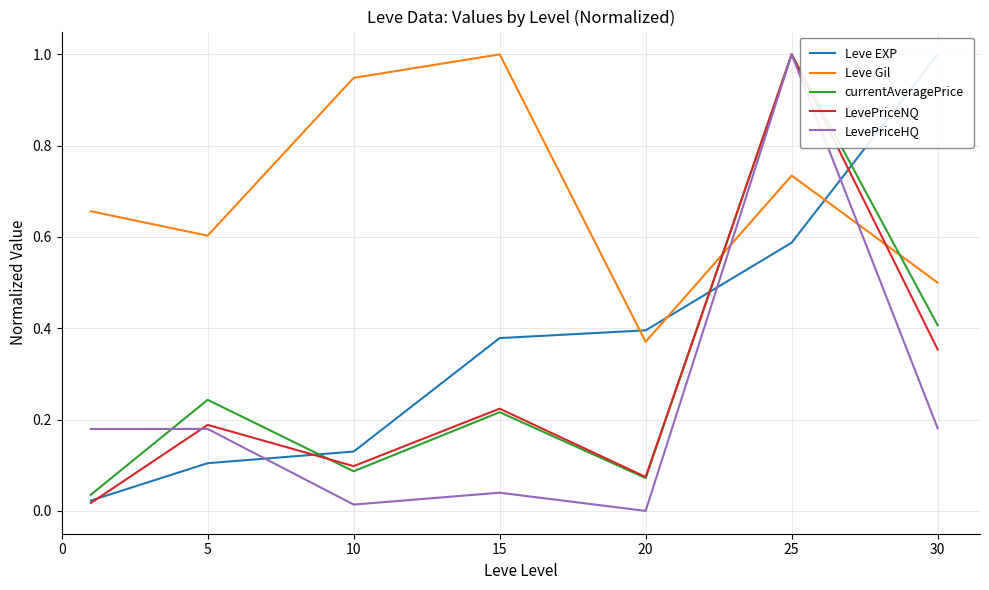

How many lines are shown in the chart?

5